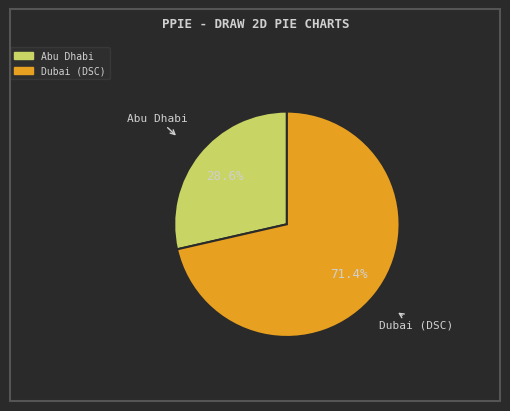

Is there any slice that represents more than half of the pie?

Yes